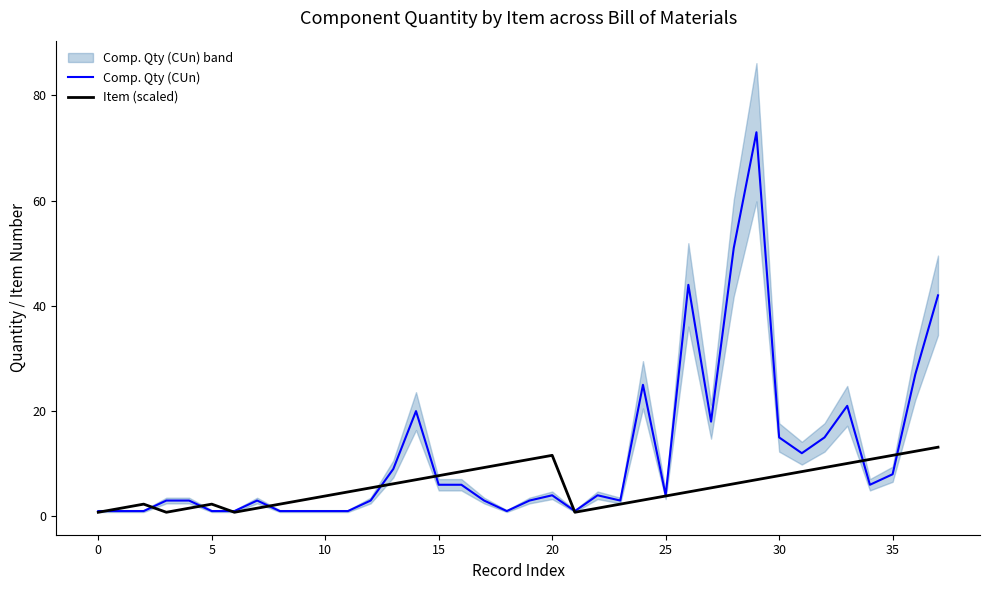

What is the smallest value displayed?

0.8